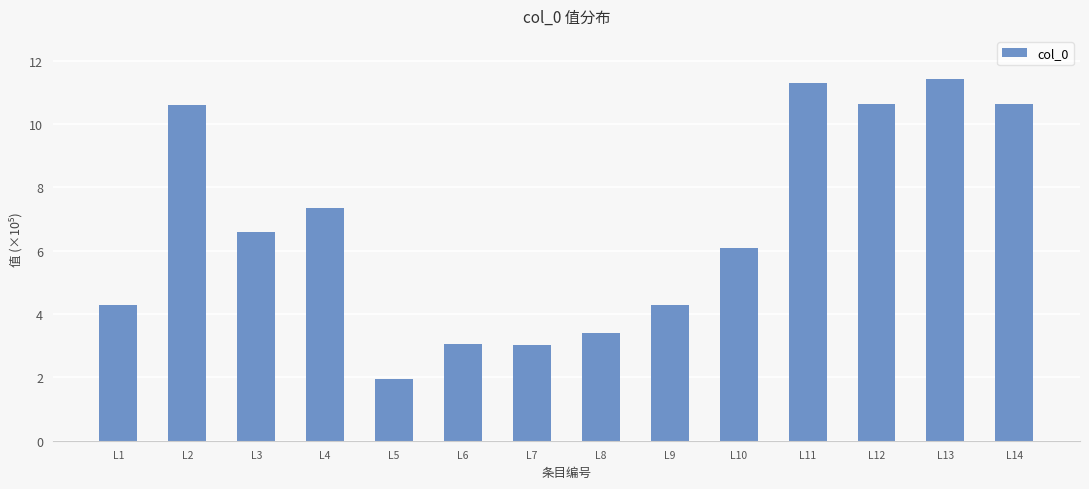

What is the value of the 11th bar from the left?

11.3